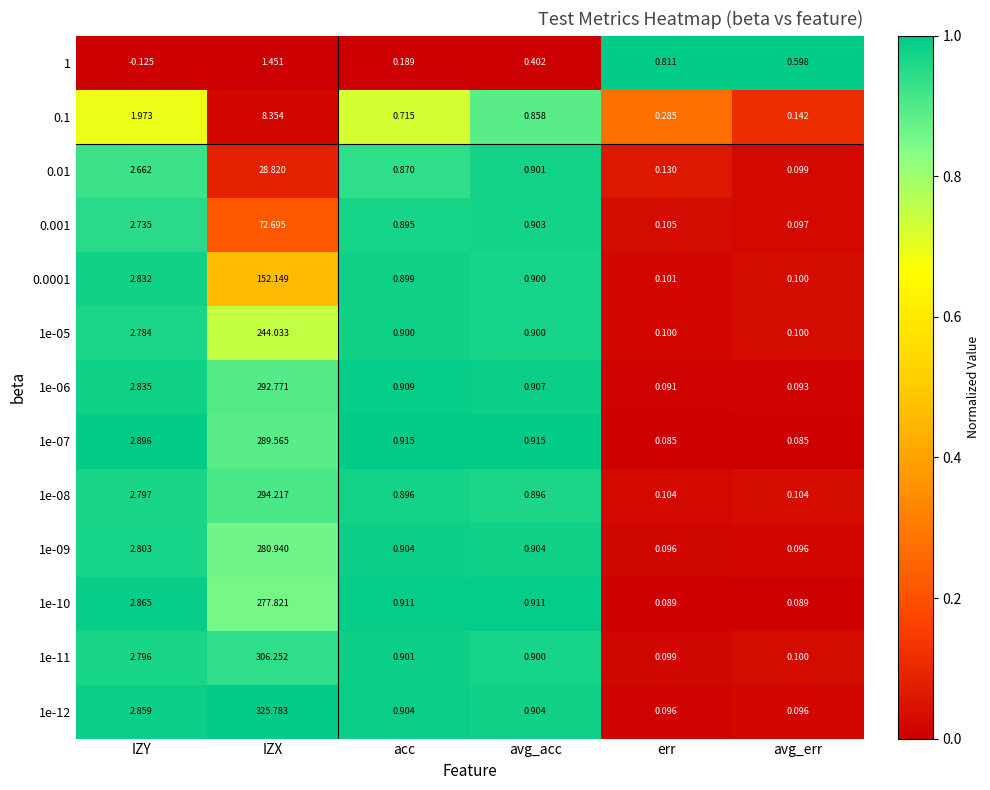

Which label corresponds to the largest value in the chart?

IZX